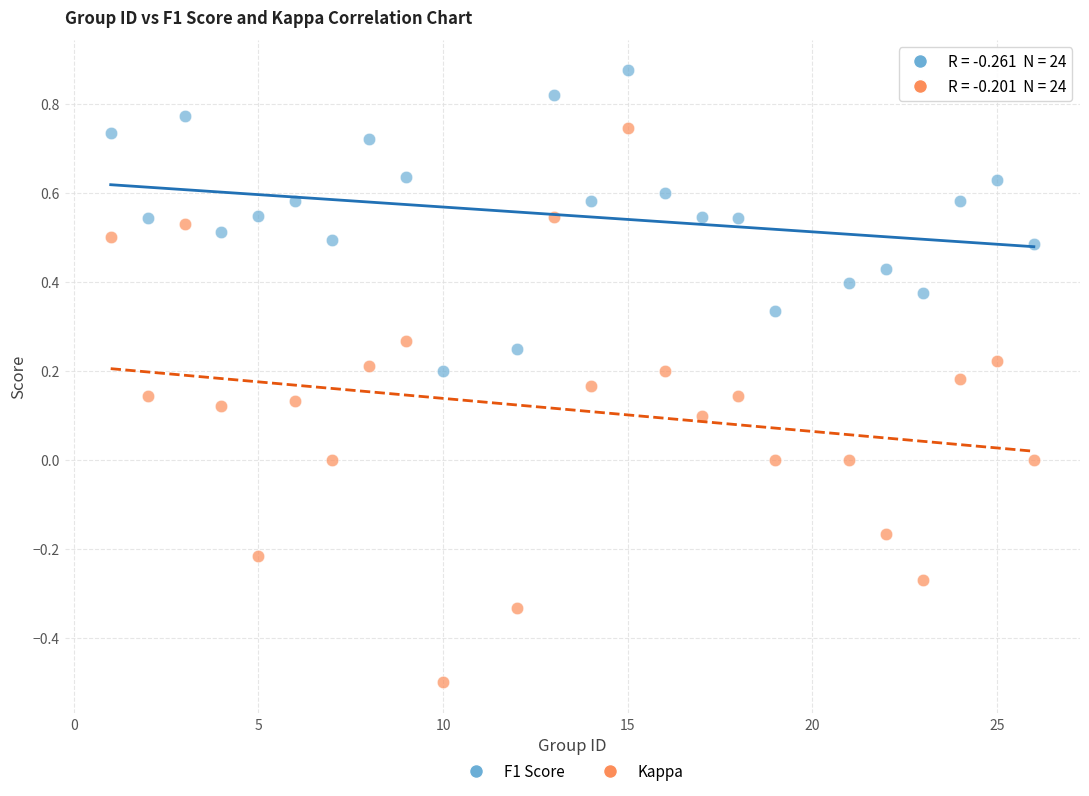

Across all data points, what is the range of Y values (max minus min)?

1.4